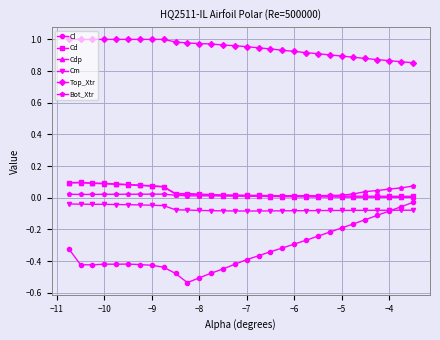

True or false: Cd and Cm cross at least once.

False